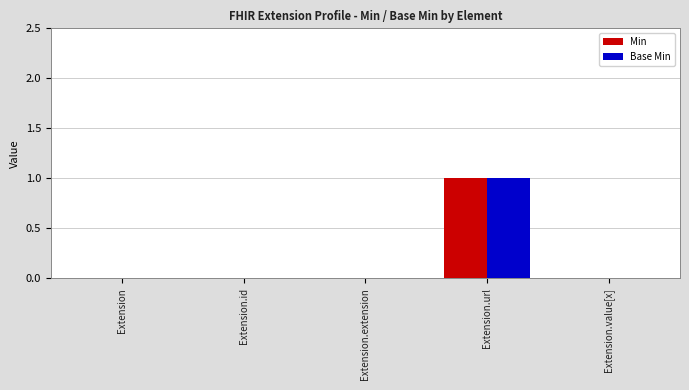

Reading left to right, what are all the values shown in this chart?

Min: Extension=0	Extension.id=0	Extension.extension=0	Extension.url=1	Extension.value[x]=0
Base Min: Extension=0	Extension.id=0	Extension.extension=0	Extension.url=1	Extension.value[x]=0